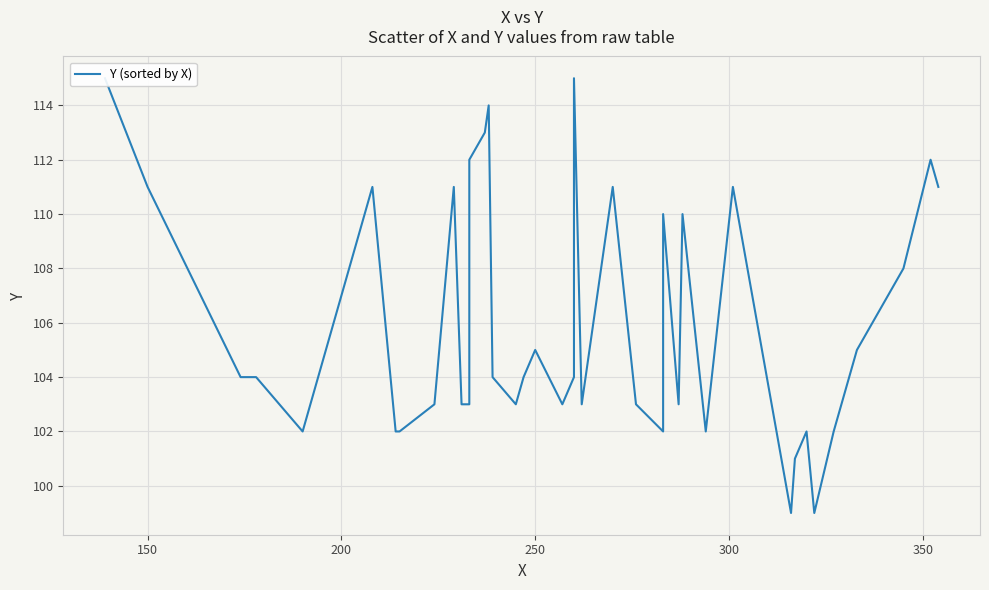

How many lines are shown in the chart?

1